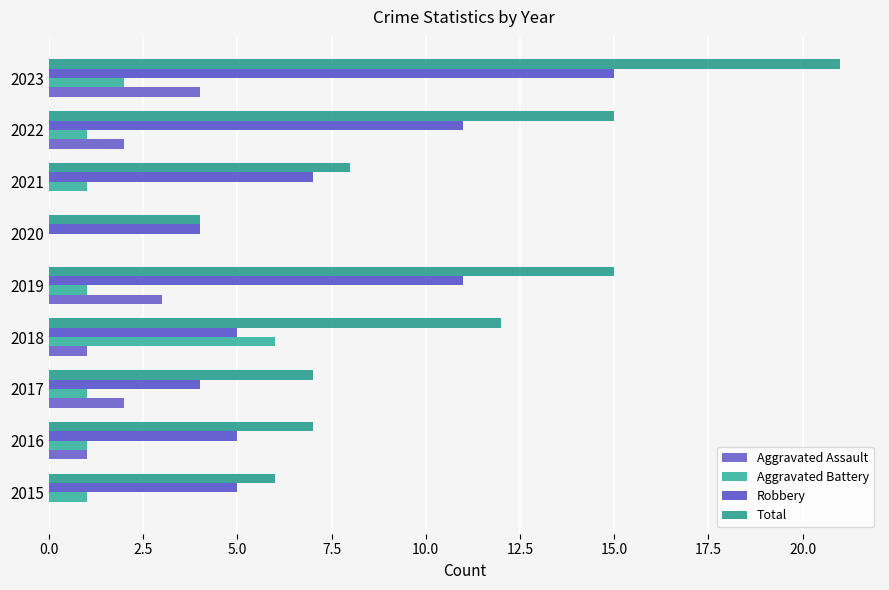

How many categories are shown in the chart?

9